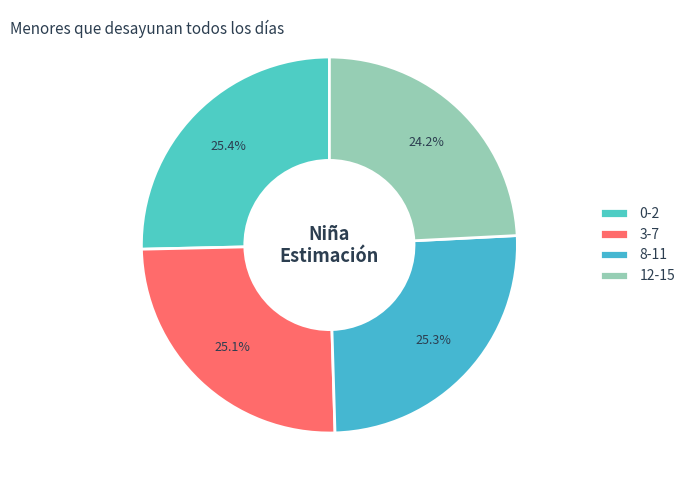

Which category has the smallest portion of the pie?

12-15